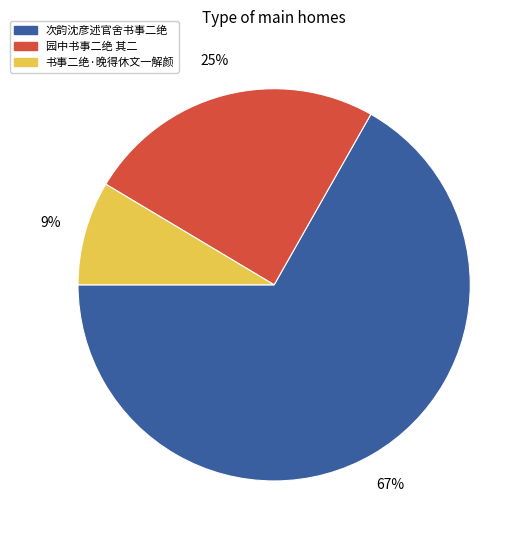

To the nearest percent, what is the difference between the 次韵沈彦述官舍书事二绝 and 园中书事二绝 其二 slice percentages?

42%